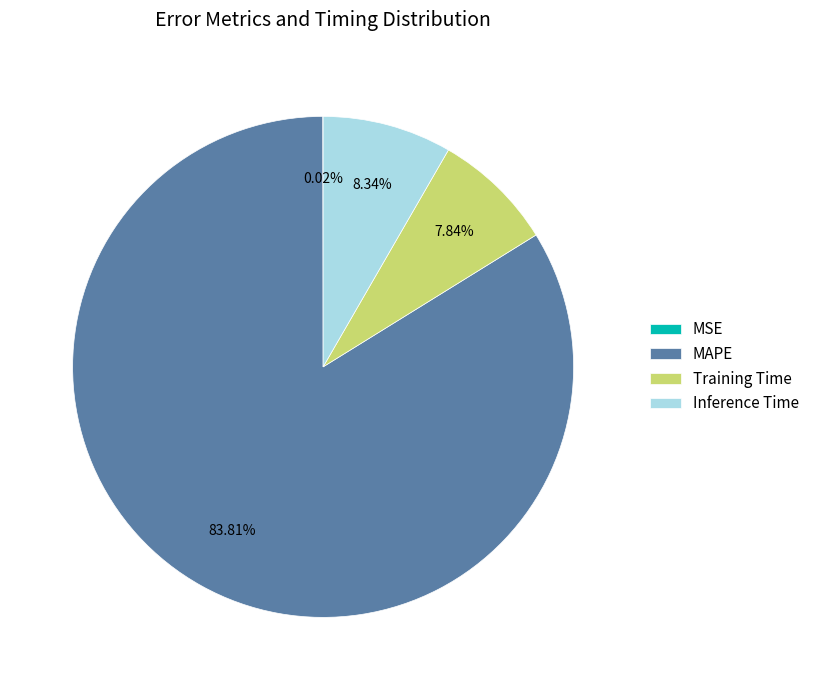

Which slice is the largest?

MAPE